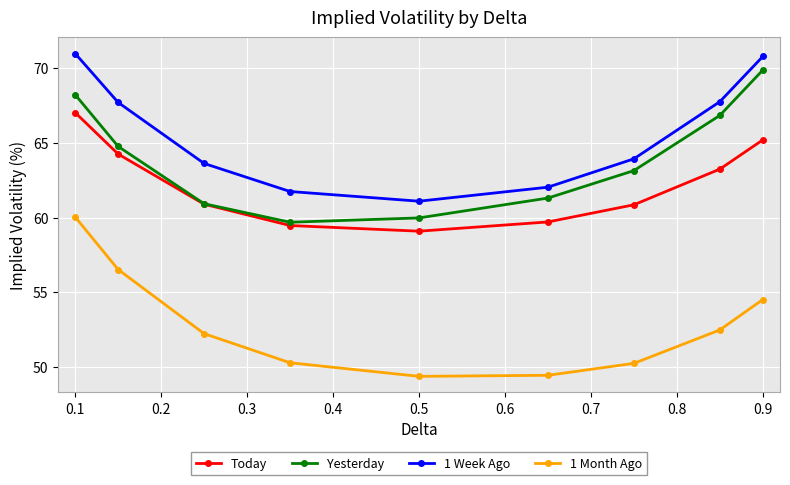

Which series has the largest total across all categories?

1 Week Ago